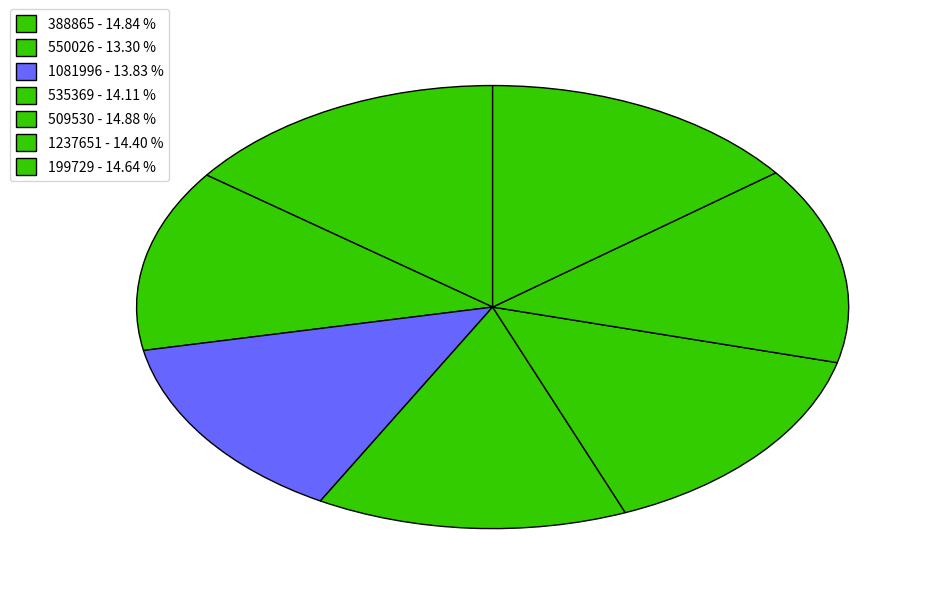

What is the ratio of the value at 199729 to the value at 509530?

1.0